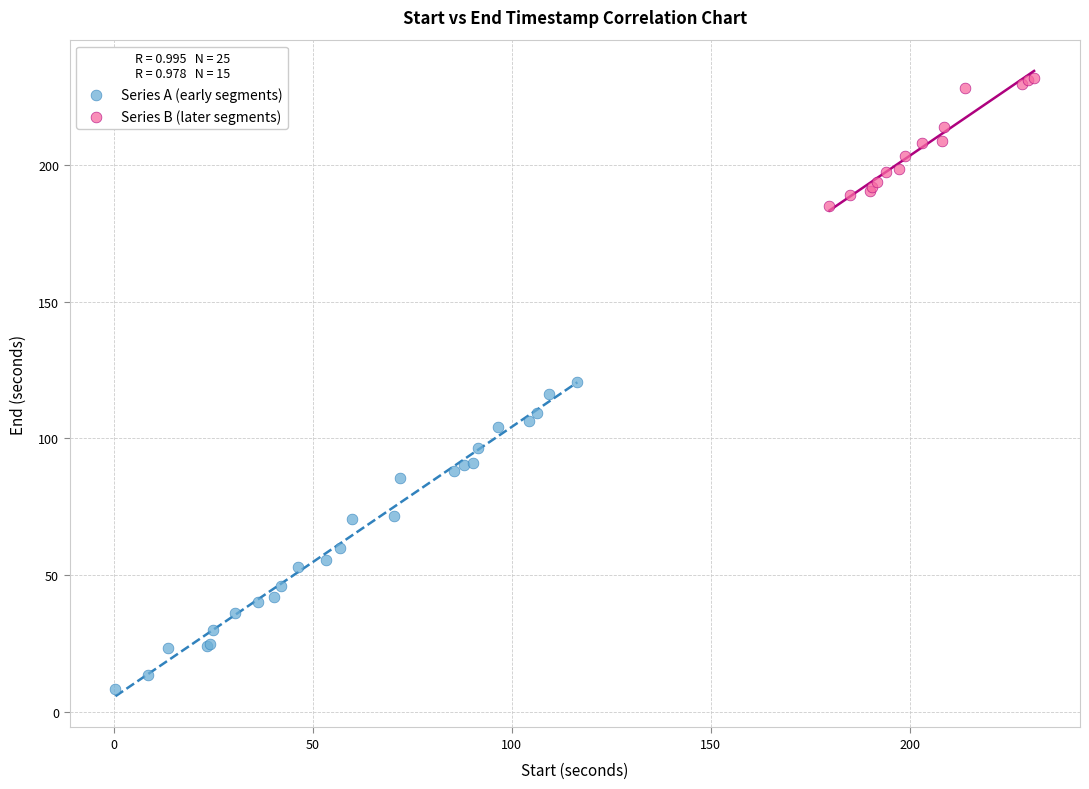

Which series has the largest Y range (max minus min)?

Series A (early segments)